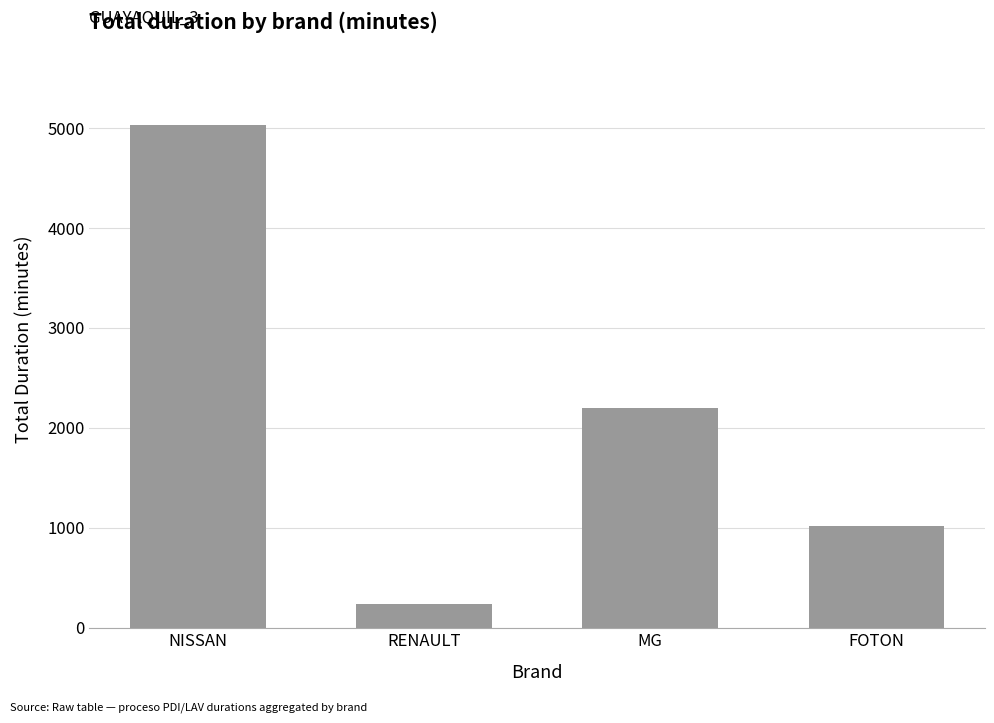

What value does the data have at MG, to the nearest 50?

2200